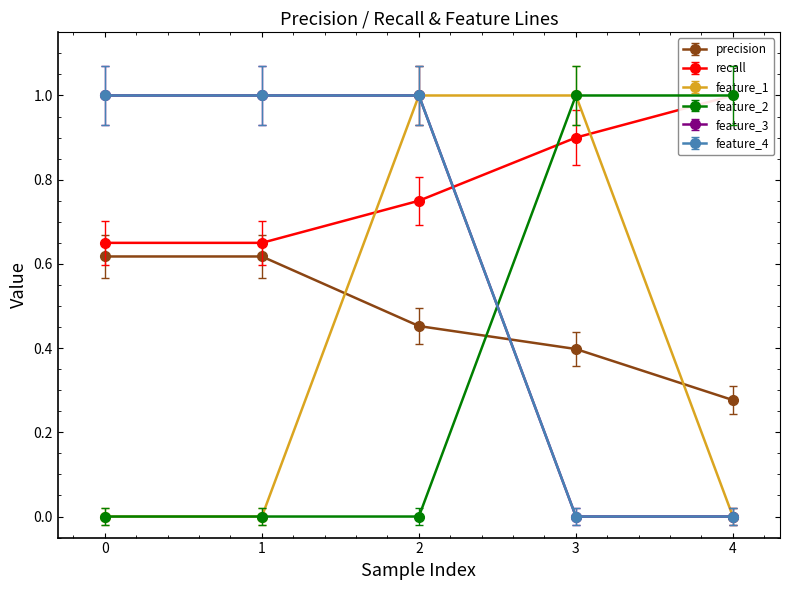

List the labels in order of precision value, smallest first.

4, 3, 2, 0, 1